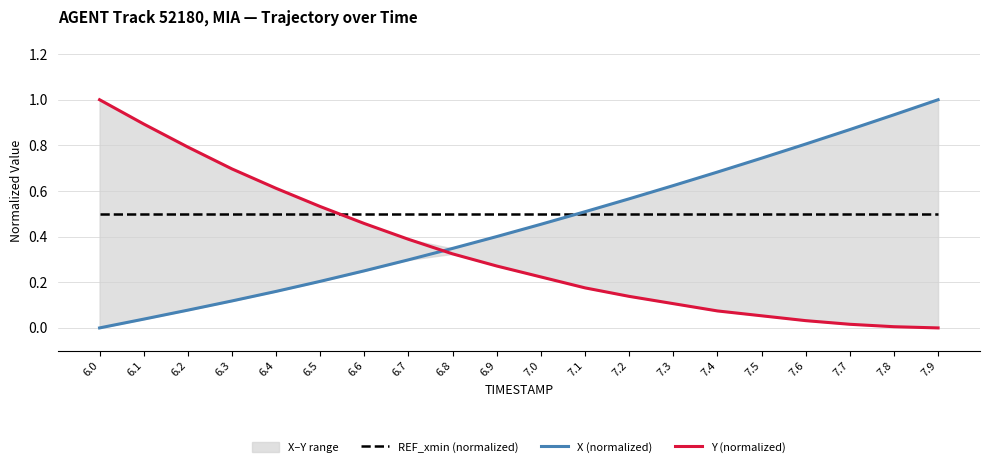

Which series has the widest spread of values?

X (normalized)